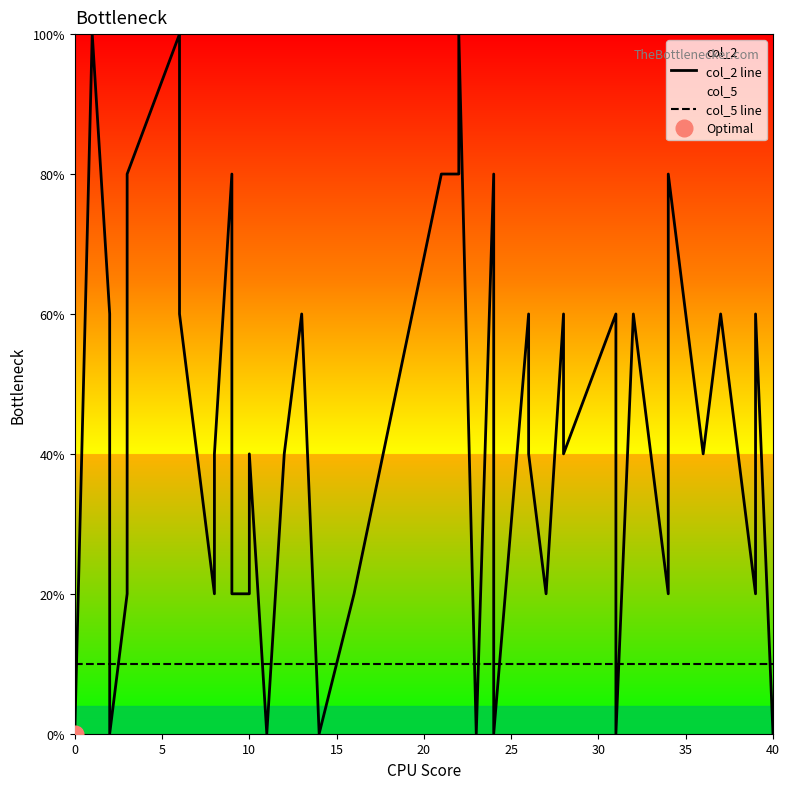

Is the value of col_2 line at 33 greater than the value of col_5 line at 25?

Yes